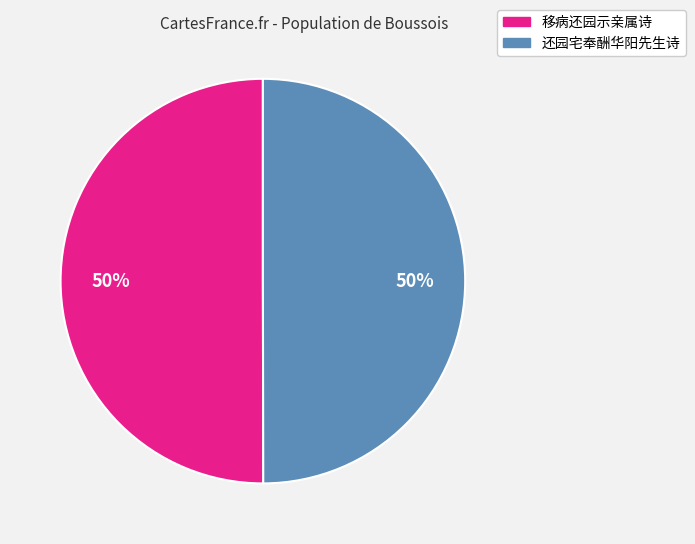

To the nearest percent, what percentage of the pie is 还园宅奉酬华阳先生诗?

50%